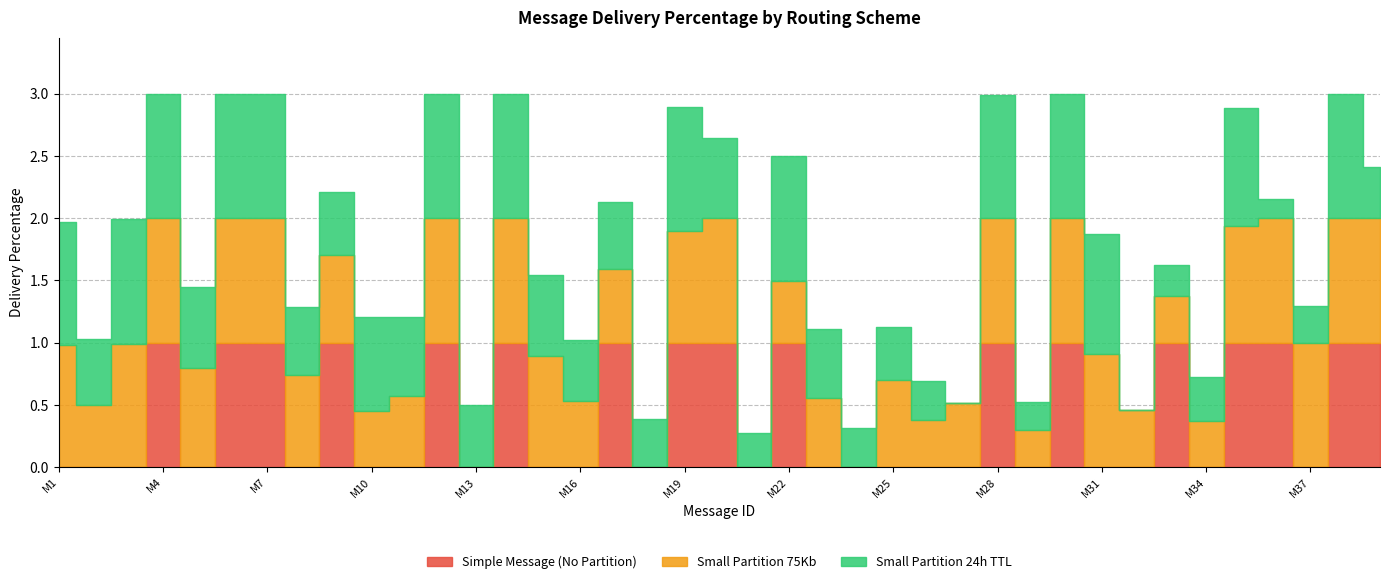

What is the difference between the highest and lowest values at M11?

0.6